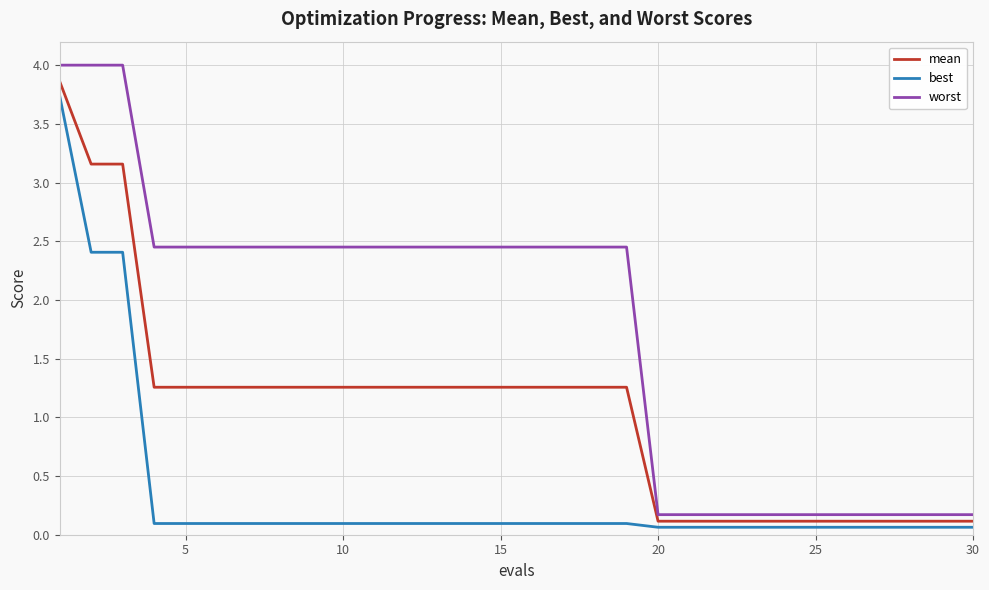

Rank the series by their average value, from highest to lowest.

worst, mean, best